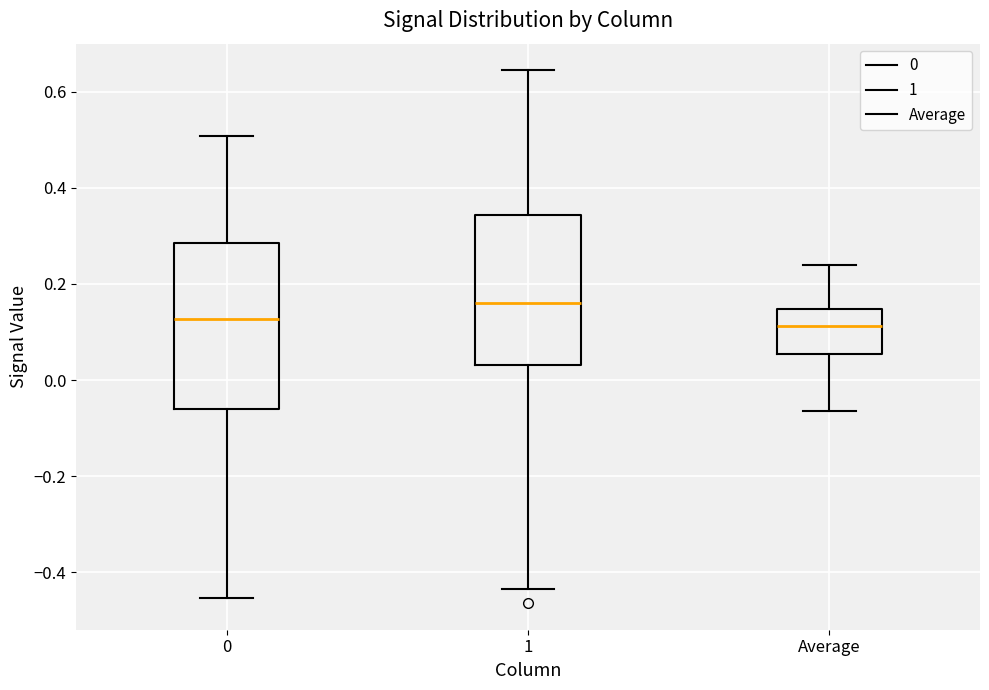

Which box has the highest median line?

1